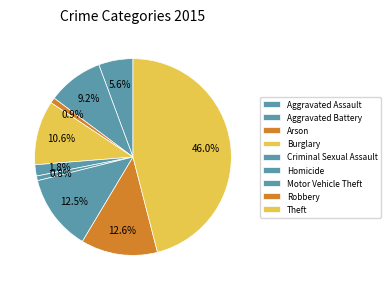

To the nearest percent, what is the average slice percentage?

11%